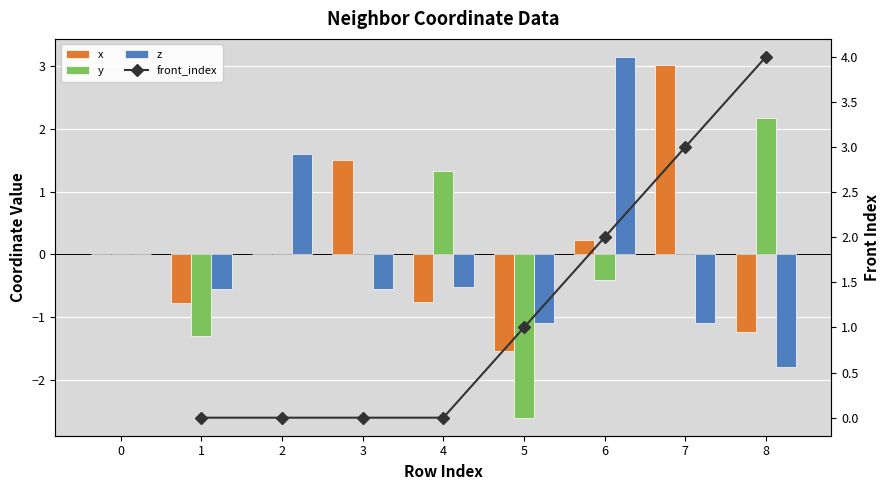

What is the sum of the x values at 6 and 3?

1.7